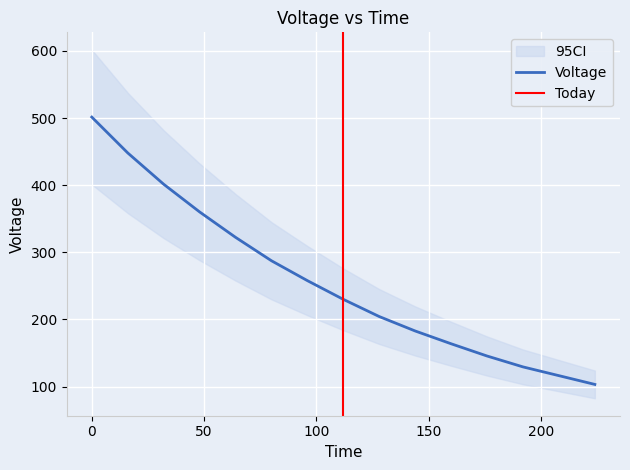

Count the number of values greater than 229.

8